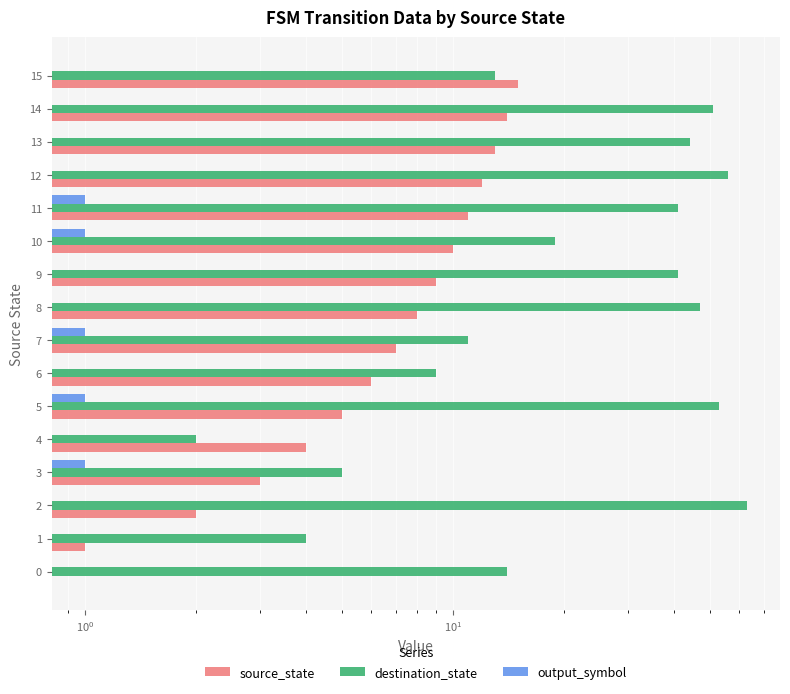

What position from the right is 12?

4